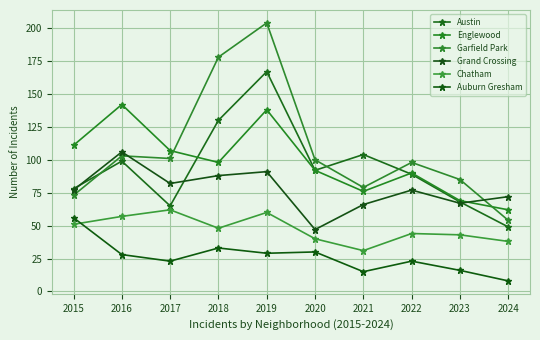

What is the difference between the Englewood values at 2015 and 2019?

27